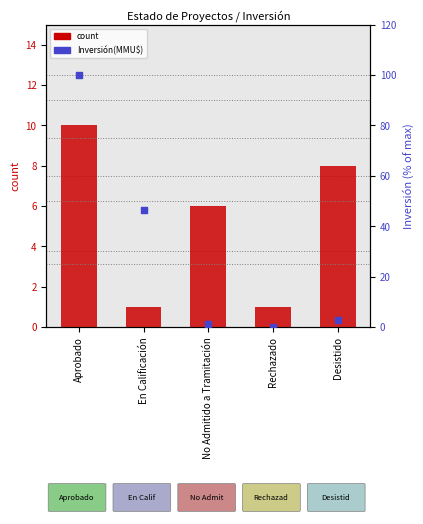

Which series contains the lowest Y value?

Inversión(MMU$)